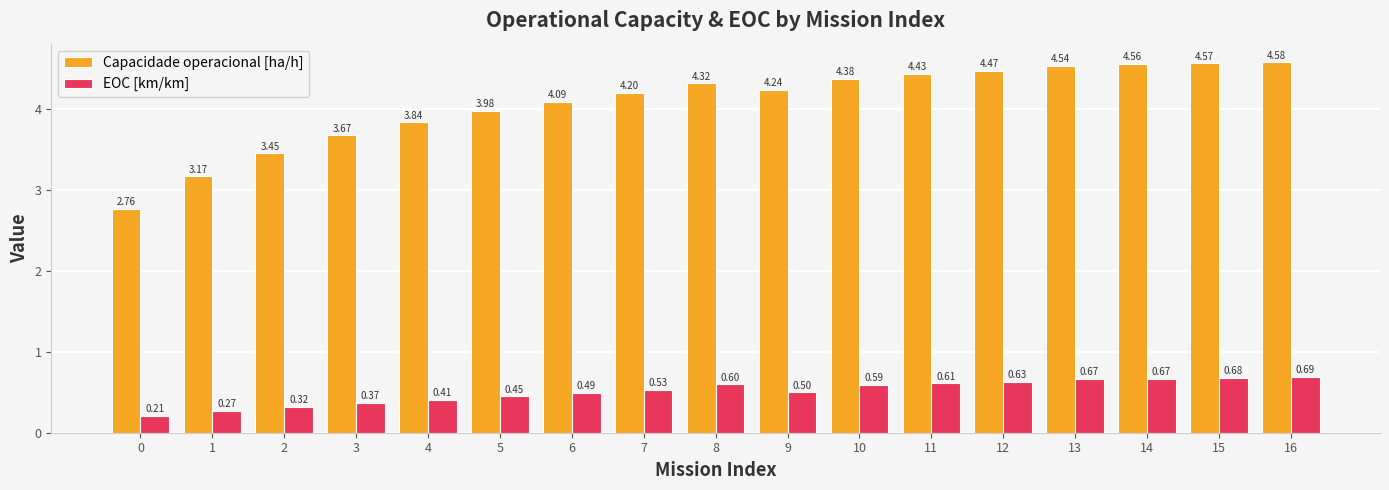

List the labels in order of Capacidade operacional [ha/h] value, smallest first.

0, 1, 2, 3, 4, 5, 6, 7, 9, 8, 10, 11, 12, 13, 14, 15, 16